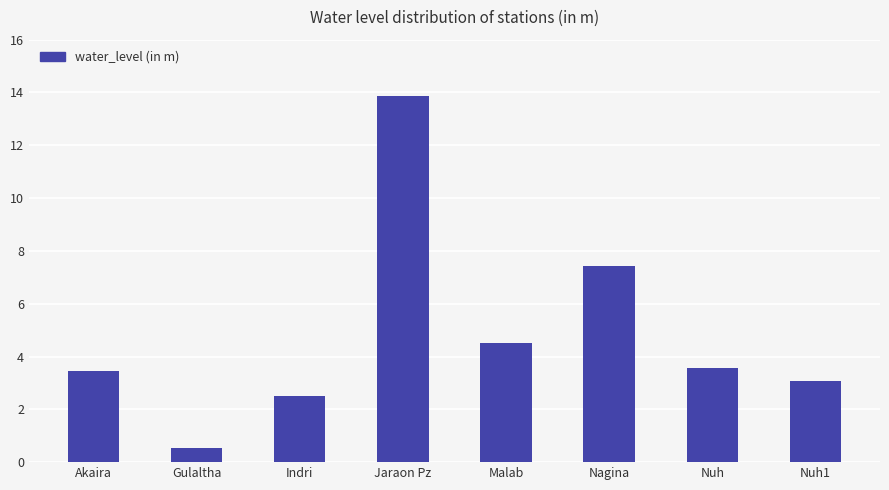

What is the minimum value shown in the chart?

0.5